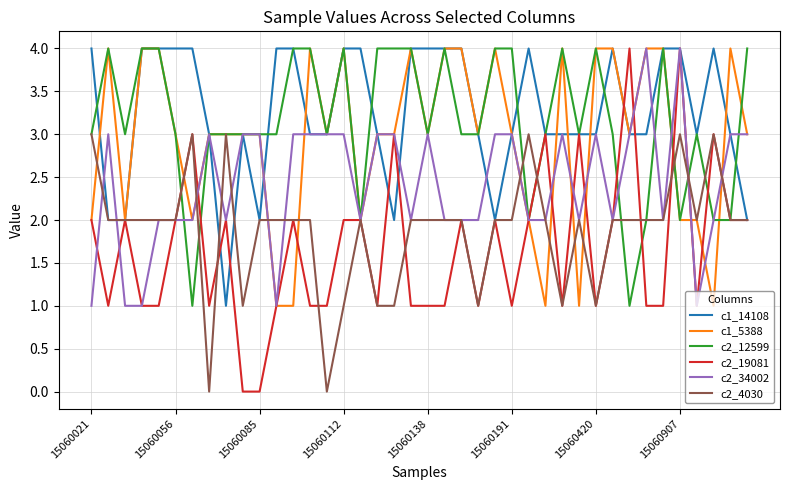

Reading left to right, list all the values displayed in this chart.

c1_14108: 4	2	2	4	4	4	4	3	1	3	2	4	4	3	3	4	4	3	2	4	4	4	4	3	2	3	4	3	3	3	3	4	3	3	4	4	3	4	3	2
c1_5388: 2	4	2	4	4	3	2	3	3	3	3	1	1	4	3	4	2	3	3	4	3	4	4	3	4	3	2	1	4	1	4	4	3	4	4	2	2	1	4	3
c2_12599: 3	4	3	4	4	3	1	3	3	3	3	3	4	4	3	4	2	4	4	4	3	4	3	3	4	4	2	3	4	3	4	3	1	2	4	2	3	2	2	4
c2_19081: 2	1	2	1	1	2	3	1	2	0	0	1	2	1	1	2	2	1	3	1	1	1	2	1	2	1	2	3	1	3	1	2	4	1	1	4	1	3	2	2
c2_34002: 1	3	1	1	2	2	2	3	2	3	3	1	3	3	3	3	2	3	3	2	3	2	2	2	3	3	2	2	3	2	3	2	3	4	2	4	1	2	3	3
c2_4030: 3	2	2	2	2	2	3	0	3	1	2	2	2	2	0	1	2	1	1	2	2	2	2	1	2	2	3	2	1	2	1	2	2	2	2	3	2	3	2	2